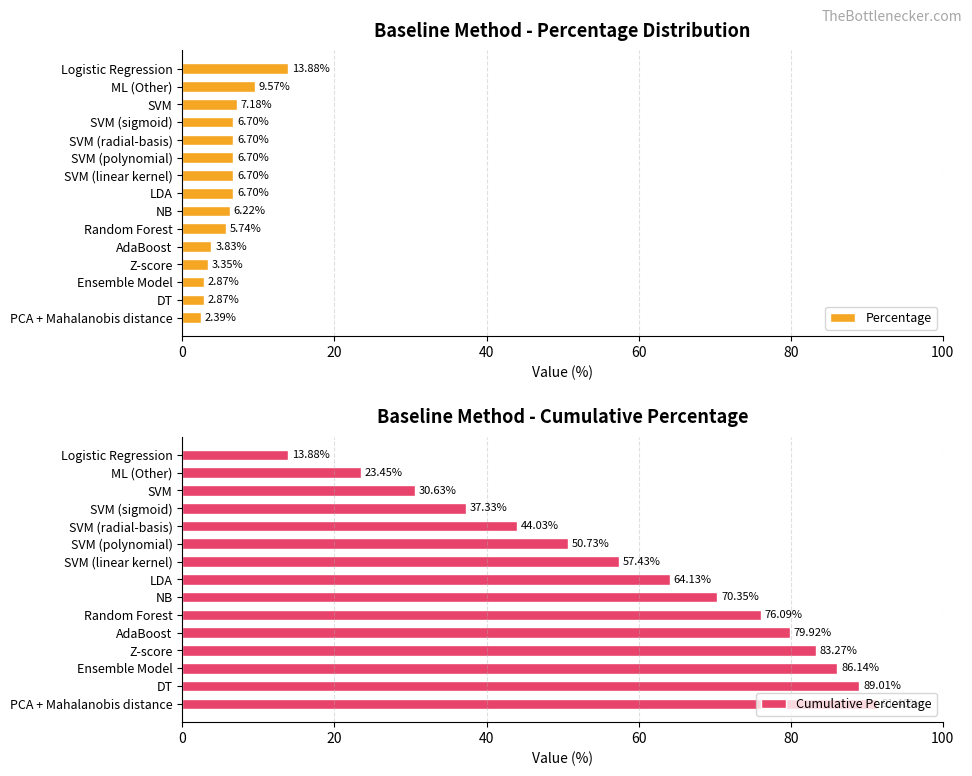

What is the sum of the percentage values at NB and SVM (polynomial)?

12.9